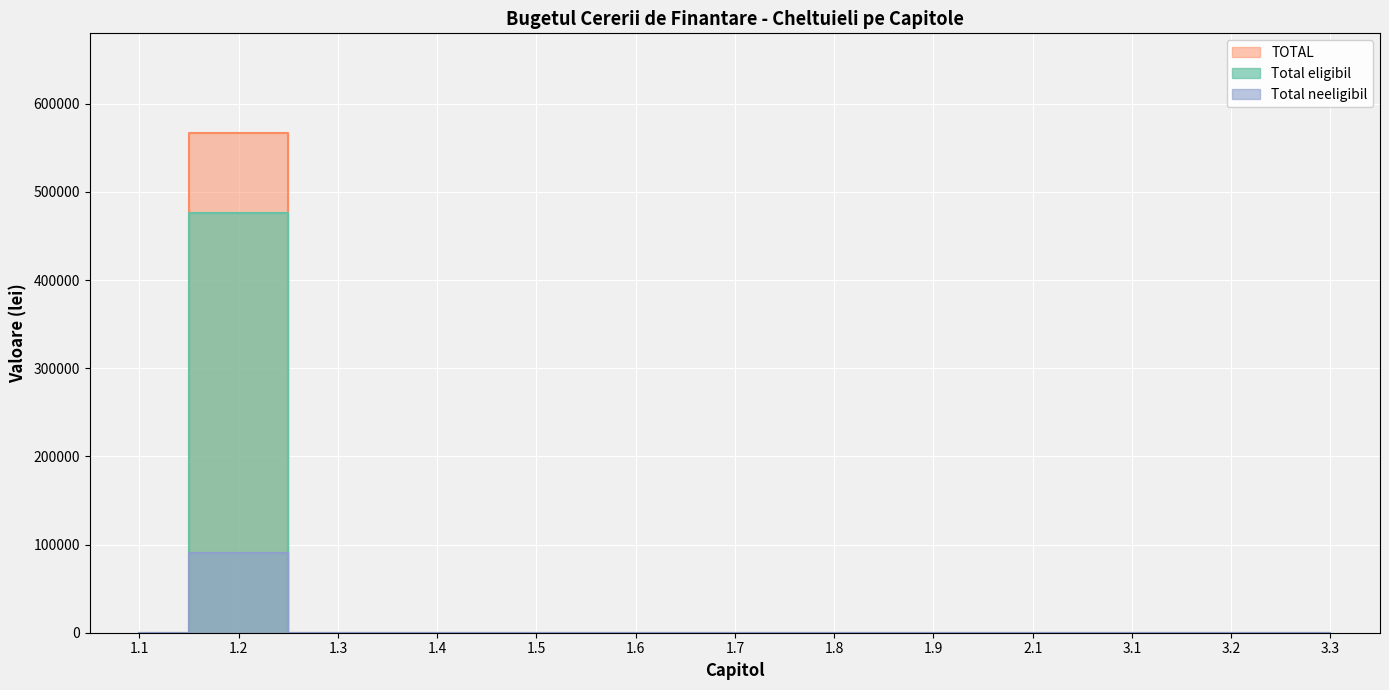

How many distinct data groups are displayed?

3